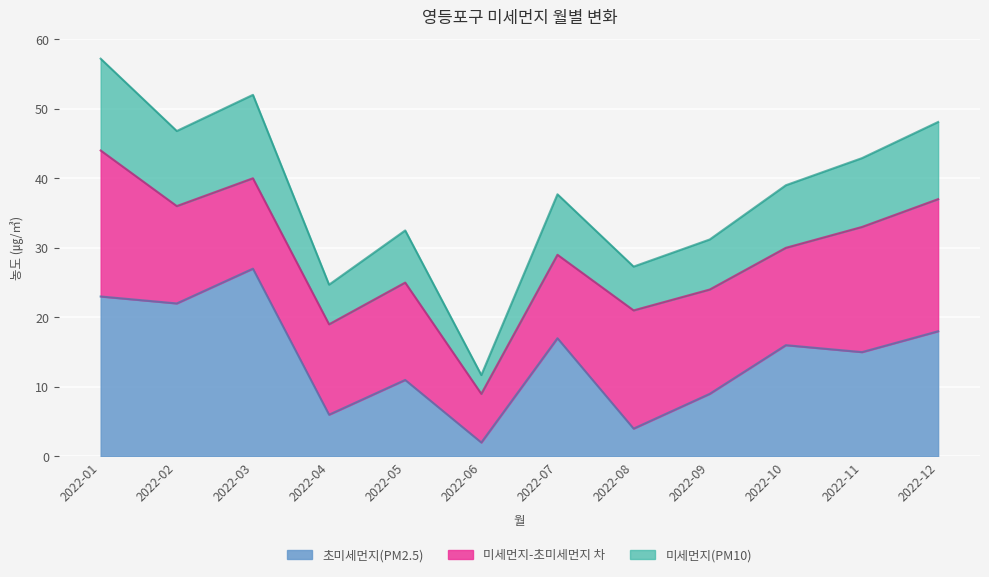

What is the value of the 초미세먼지(PM2.5) point at the 5th from the left?

11